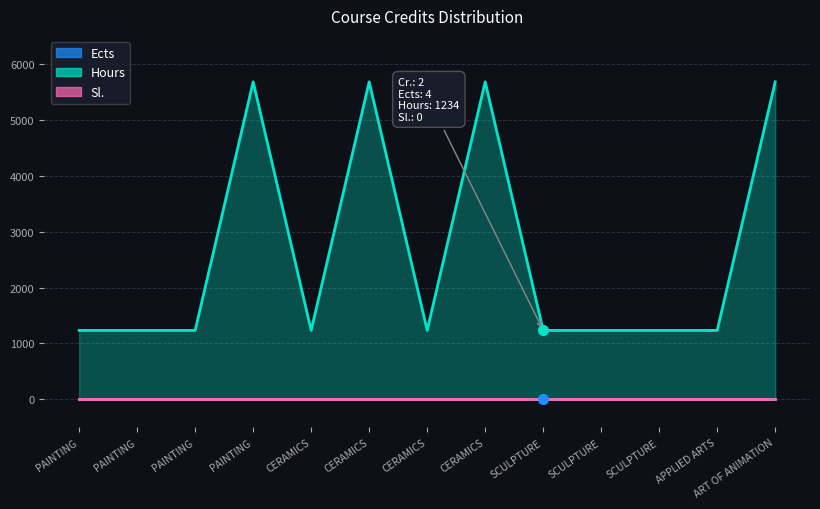

Is the value of Ects at ART OF ANIMATION greater than the value of Sl. at APPLIED ARTS?

Yes